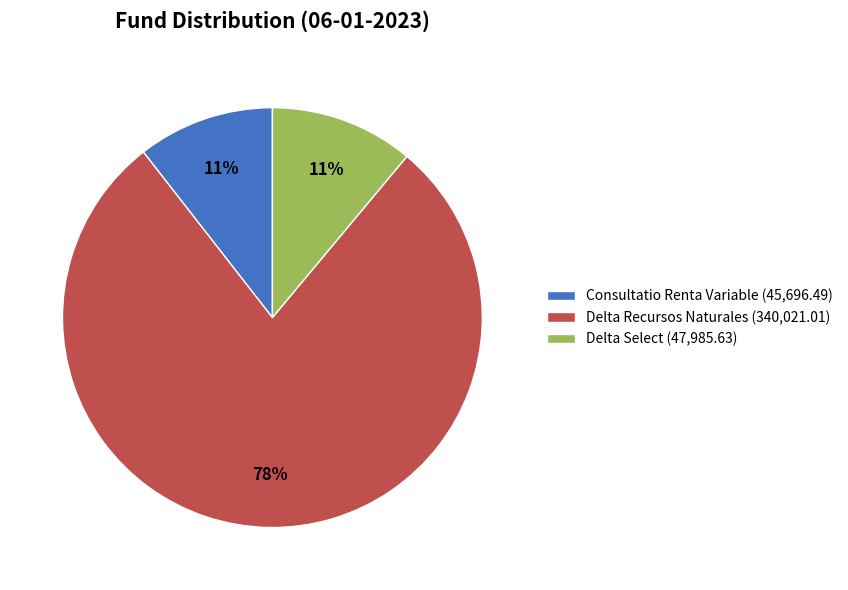

To the nearest percent, what is the combined percentage of Delta Select (47,985.63) and Delta Recursos Naturales (340,021.01)?

89%